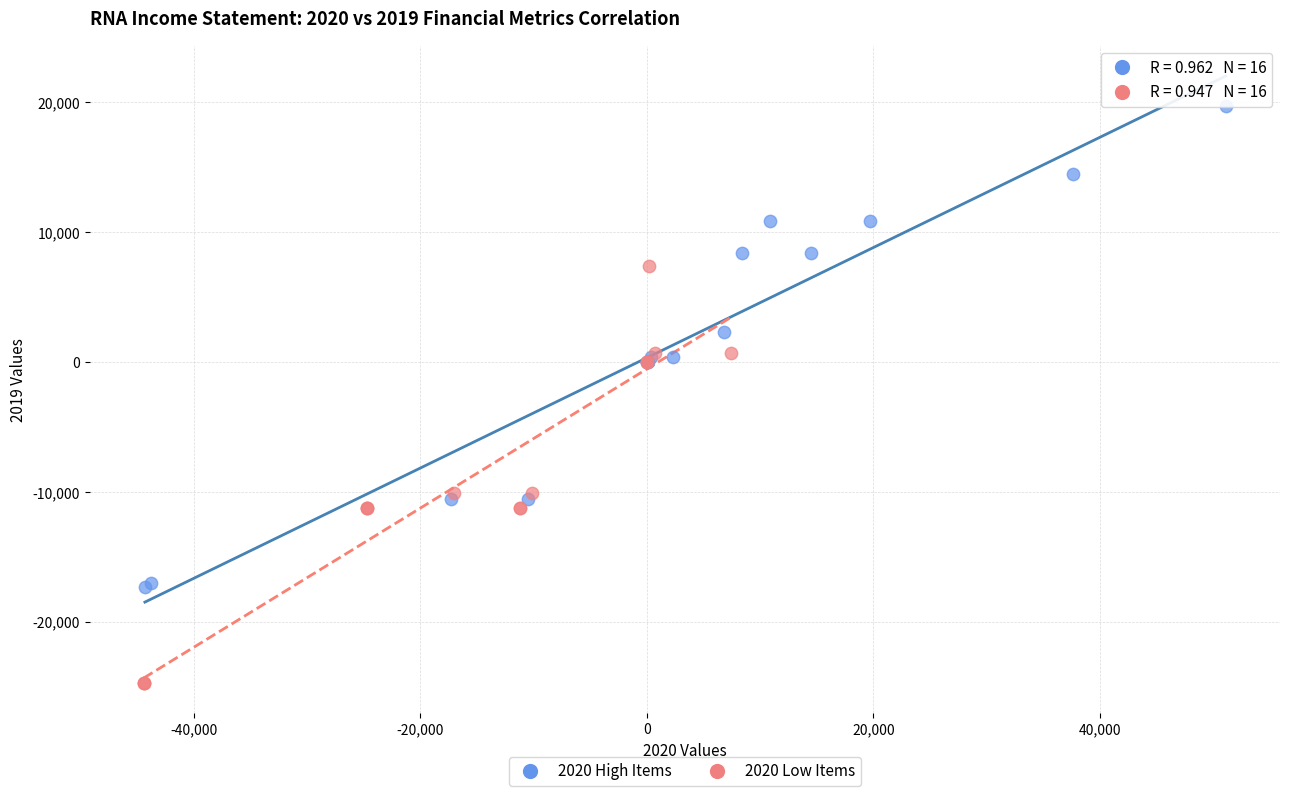

Which series contains the lowest Y value?

2020 Low Items